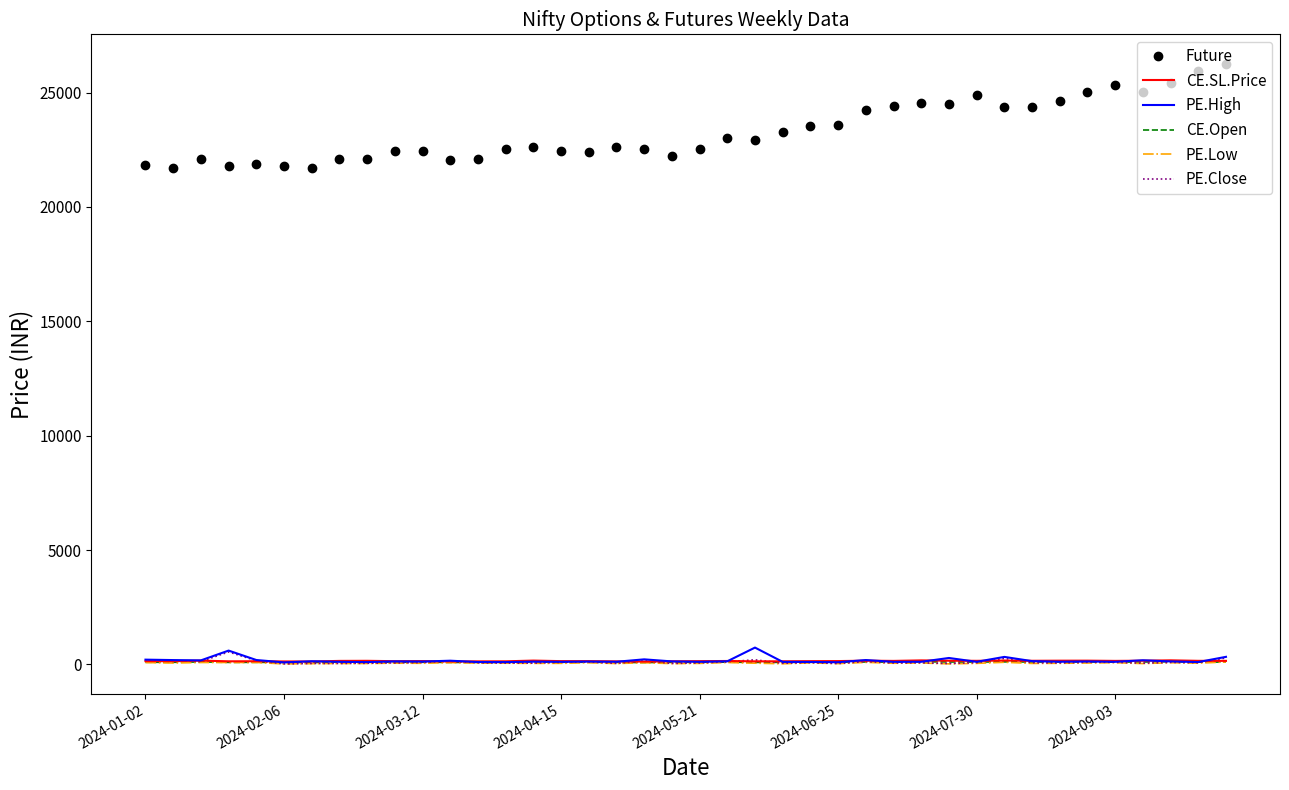

True or false: Future has more than 1 points higher than both neighbors.

True